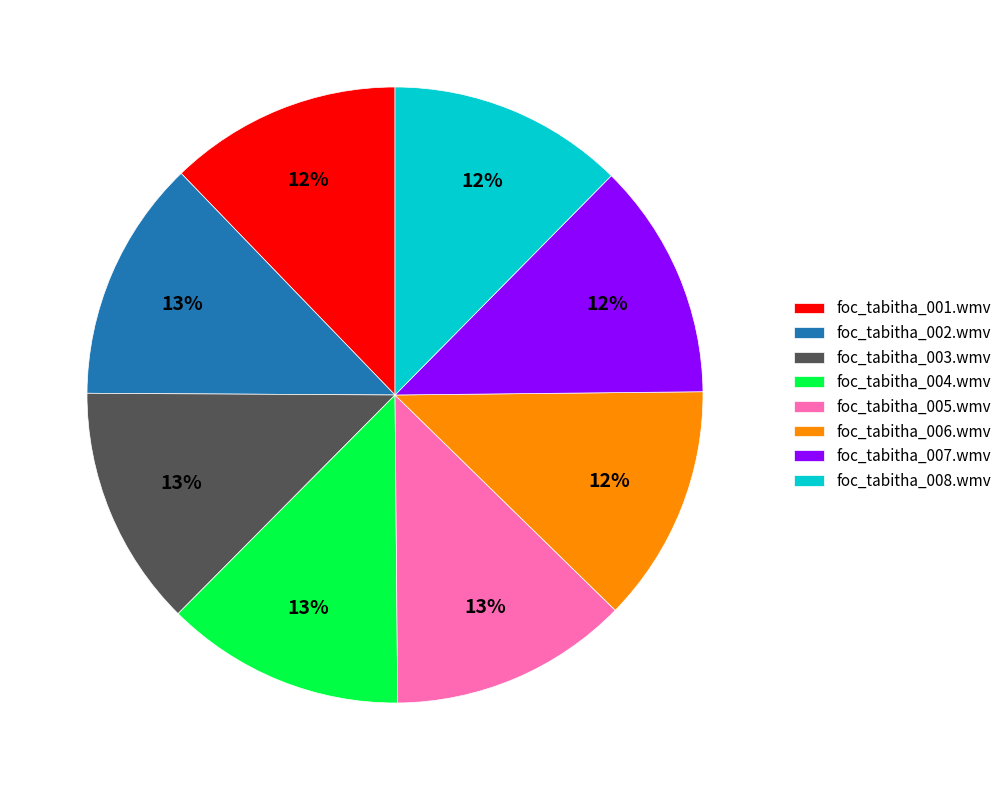

Is it true that foc_tabitha_006.wmv is 12% of the pie?

True